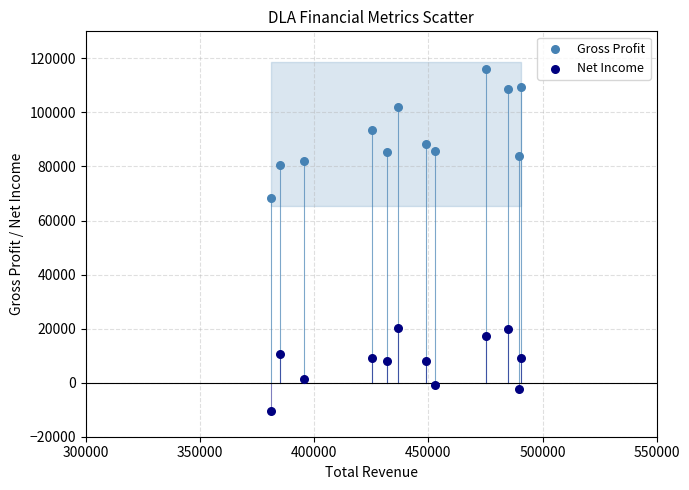

Across all data points, what is the range of Y values (max minus min)?

126800